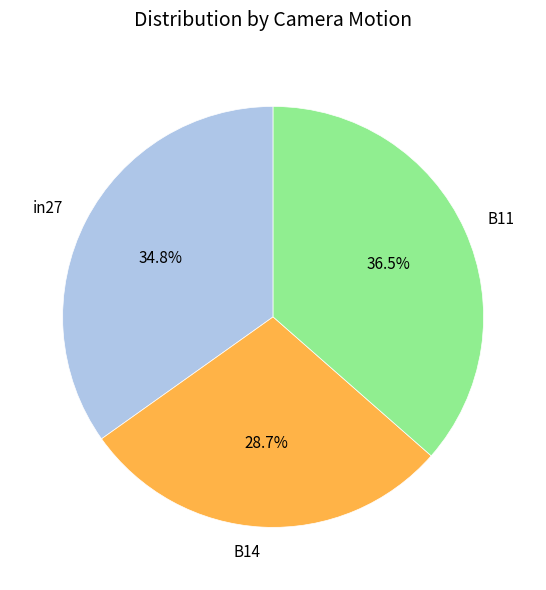

To the nearest percent, what percentage of the pie is B14?

29%